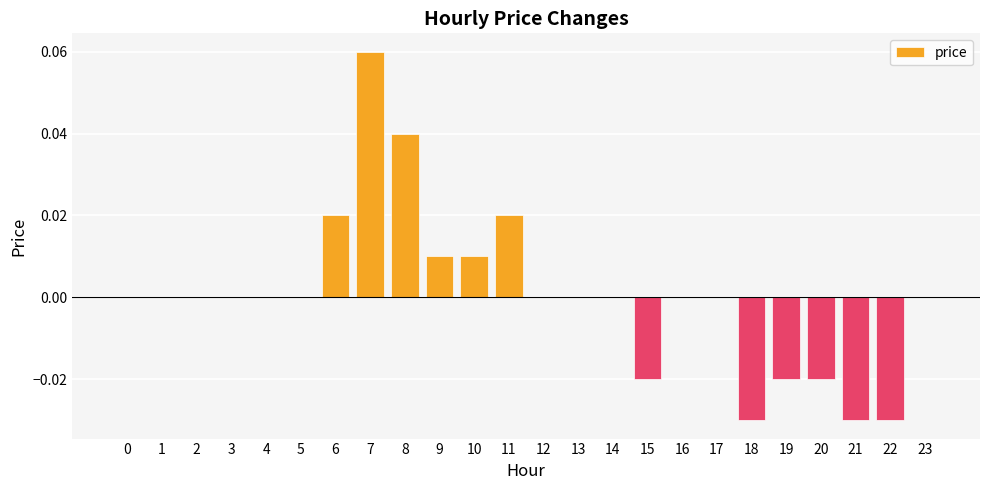

How many values are between 0 and 1?

18